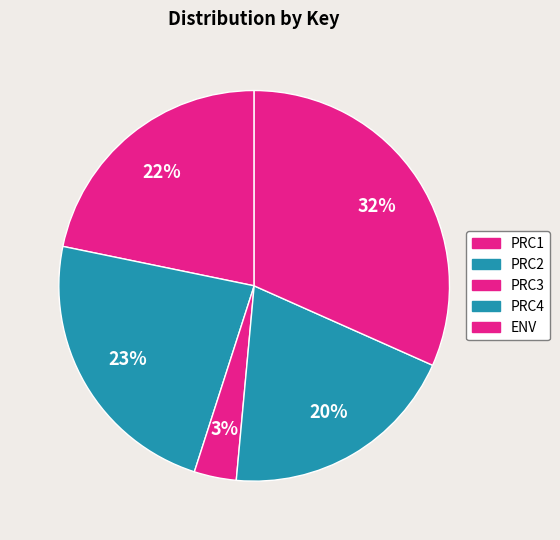

How much of the chart is everything except PRC1?

78.2%